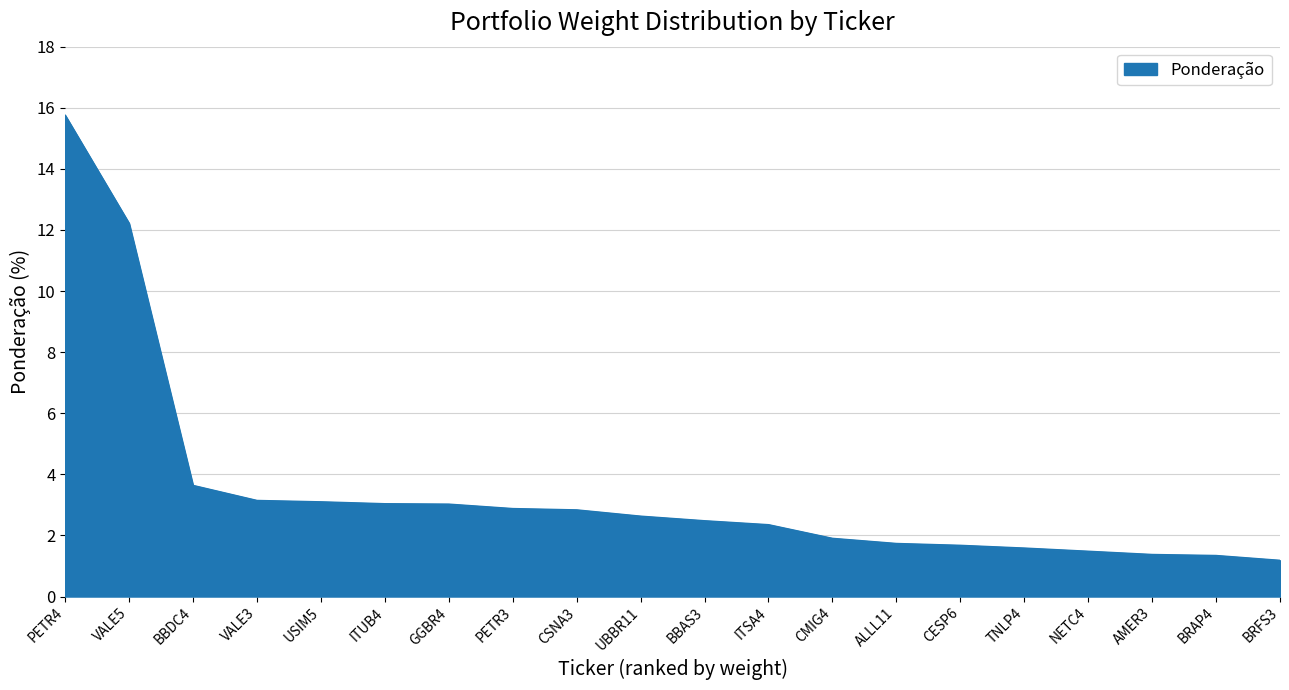

What position from the right is ITUB4?

15